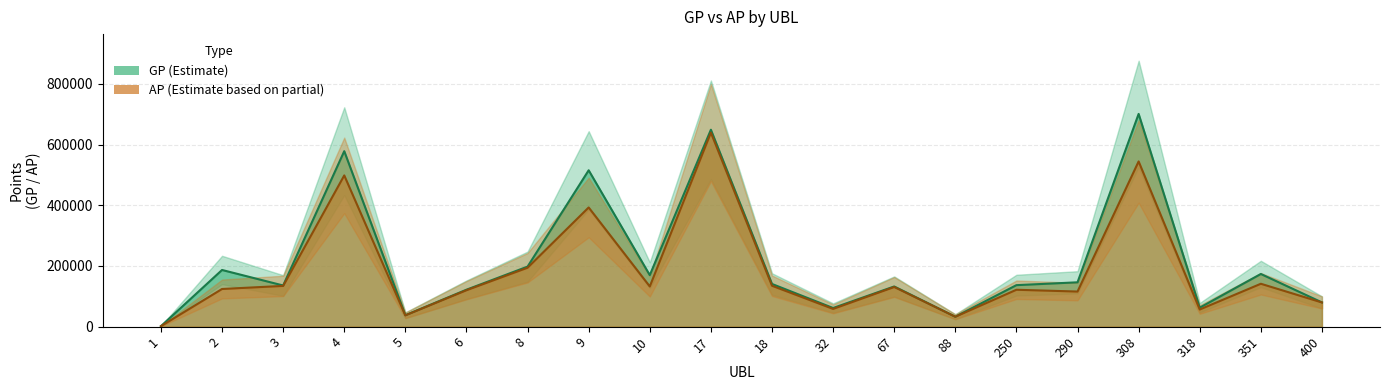

How many data points in AP are less than 130785?

10